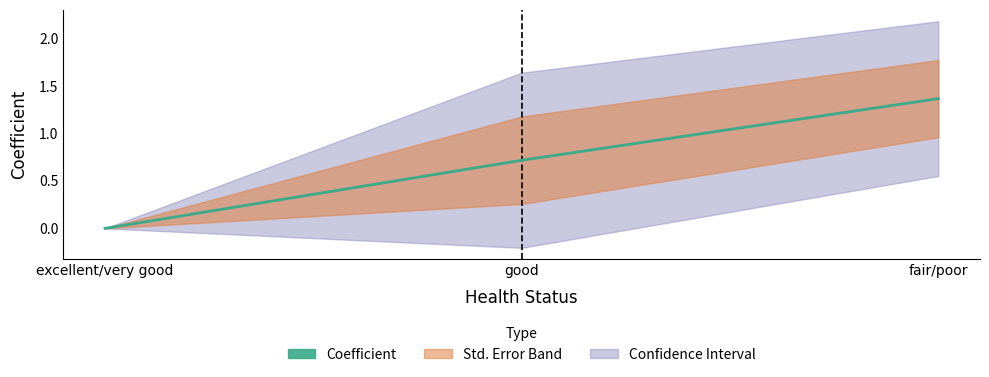

Reading left to right, what are all the values shown in this chart?

excellent/very good=0.0	good=0.7	fair/poor=1.4